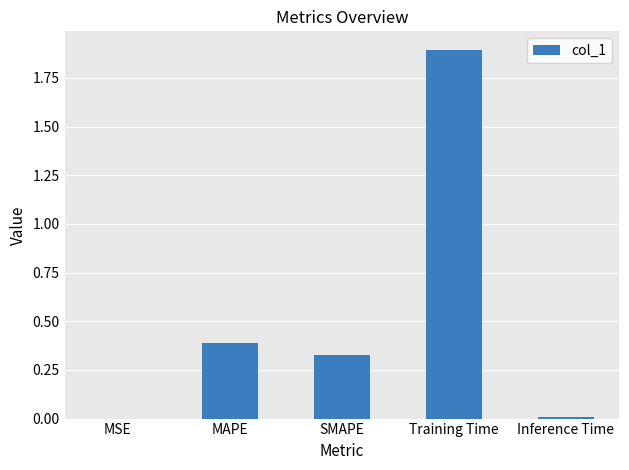

Does the chart contain stacked bars?

No